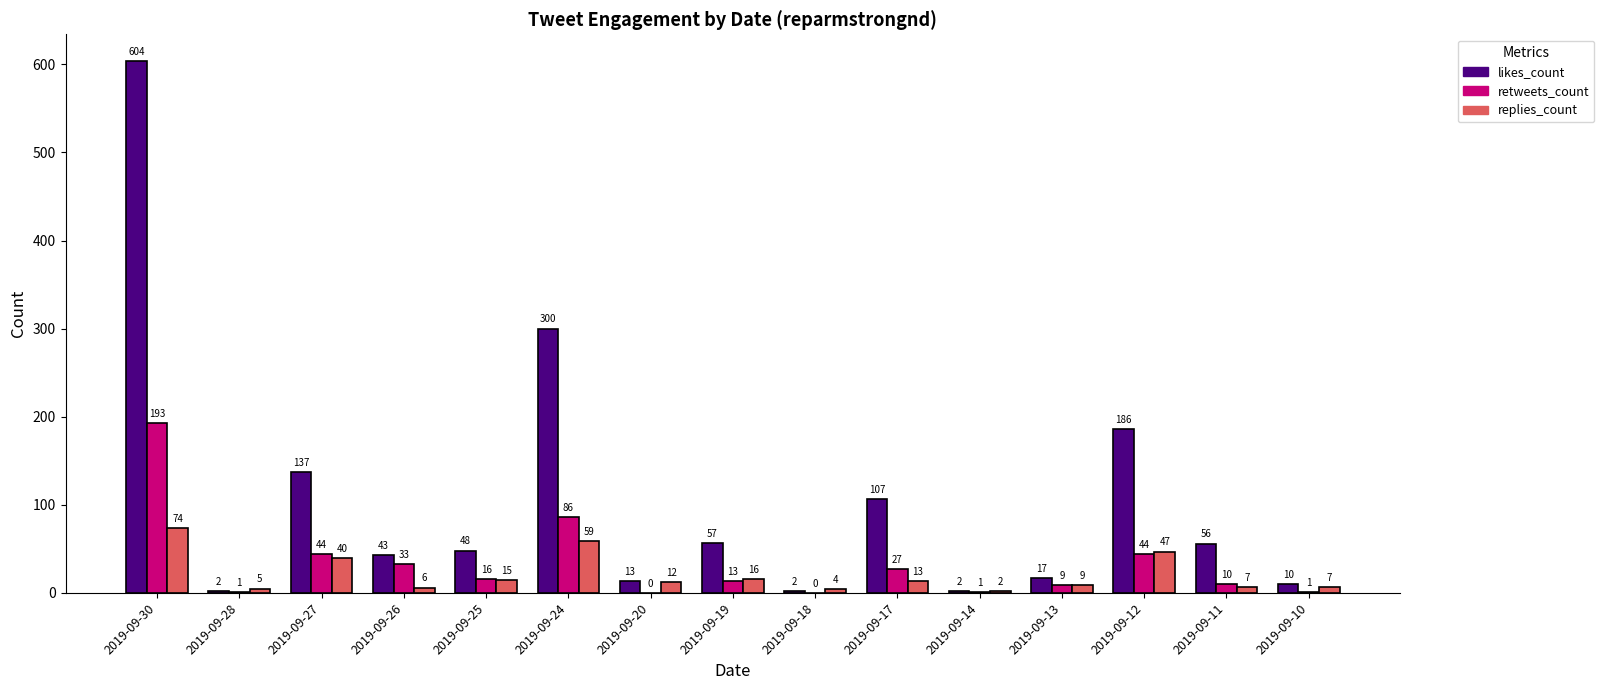

Reading left to right, what are all the values shown in this chart?

likes_count: 2019-09-30=604	2019-09-28=2	2019-09-27=137	2019-09-26=43	2019-09-25=48	2019-09-24=300	2019-09-20=13	2019-09-19=57	2019-09-18=2	2019-09-17=107	2019-09-14=2	2019-09-13=17	2019-09-12=186	2019-09-11=56	2019-09-10=10
retweets_count: 2019-09-30=193	2019-09-28=1	2019-09-27=44	2019-09-26=33	2019-09-25=16	2019-09-24=86	2019-09-20=0	2019-09-19=13	2019-09-18=0	2019-09-17=27	2019-09-14=1	2019-09-13=9	2019-09-12=44	2019-09-11=10	2019-09-10=1
replies_count: 2019-09-30=74	2019-09-28=5	2019-09-27=40	2019-09-26=6	2019-09-25=15	2019-09-24=59	2019-09-20=12	2019-09-19=16	2019-09-18=4	2019-09-17=13	2019-09-14=2	2019-09-13=9	2019-09-12=47	2019-09-11=7	2019-09-10=7